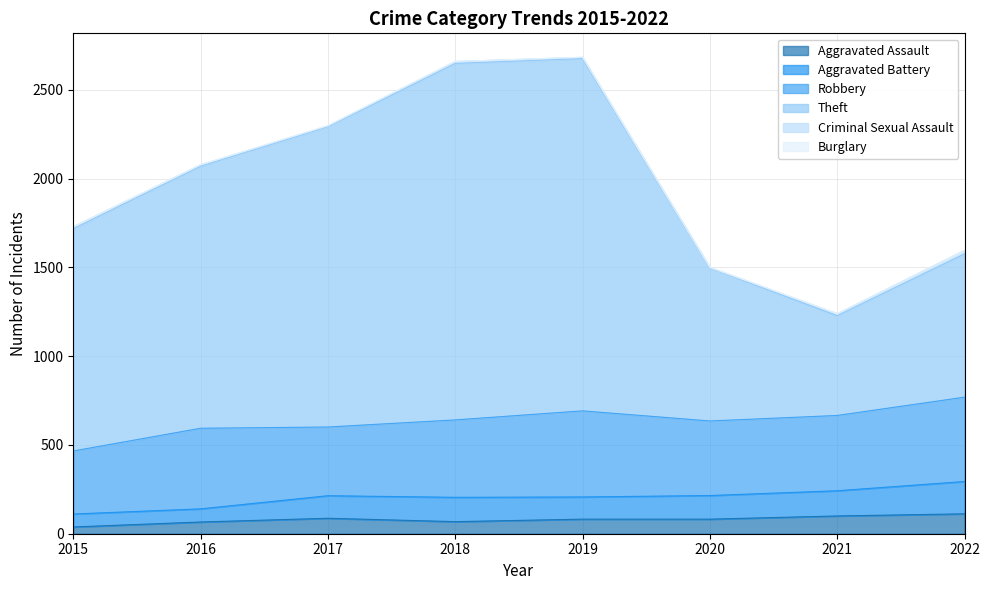

The value of Aggravated Assault at 2015 is 38. True or false?

True